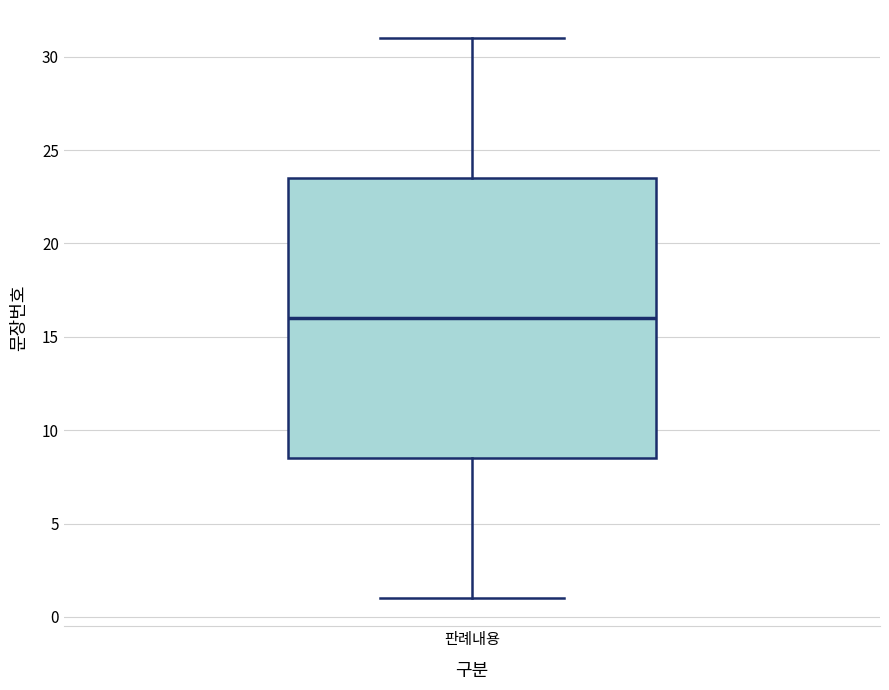

Read this box plot against the y-axis: the position of the median line, the range covered by the box, and the ends of both whiskers. The values are not printed on the chart, so give them approximately, as read against the axis.

median 16.0, box 8.5 to 23.5, whiskers 1.0 to 31.0